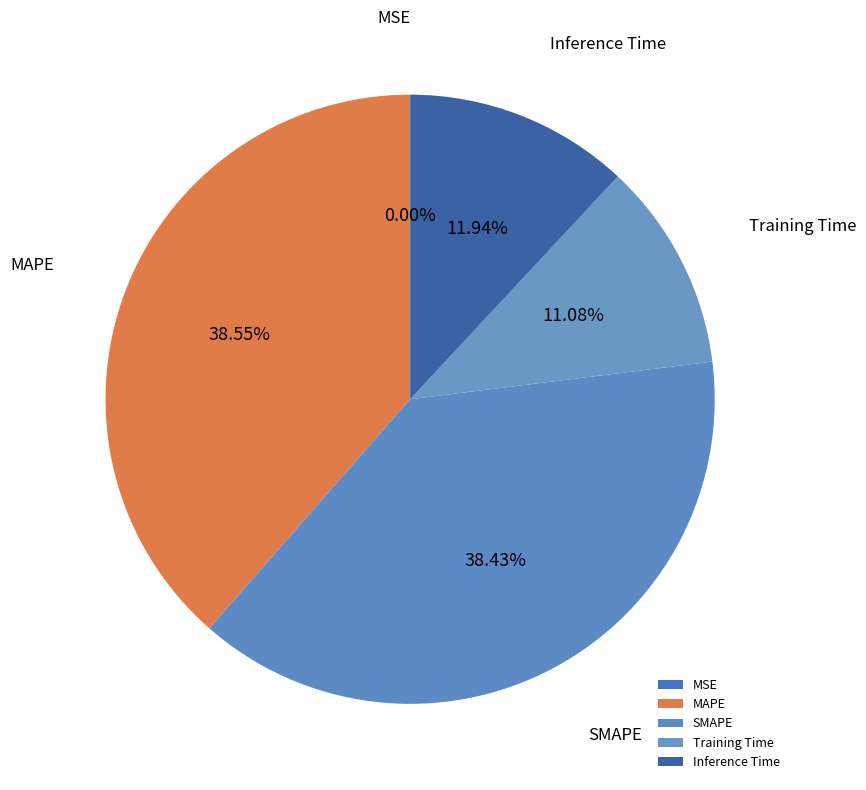

Is there any slice that represents more than half of the pie?

No